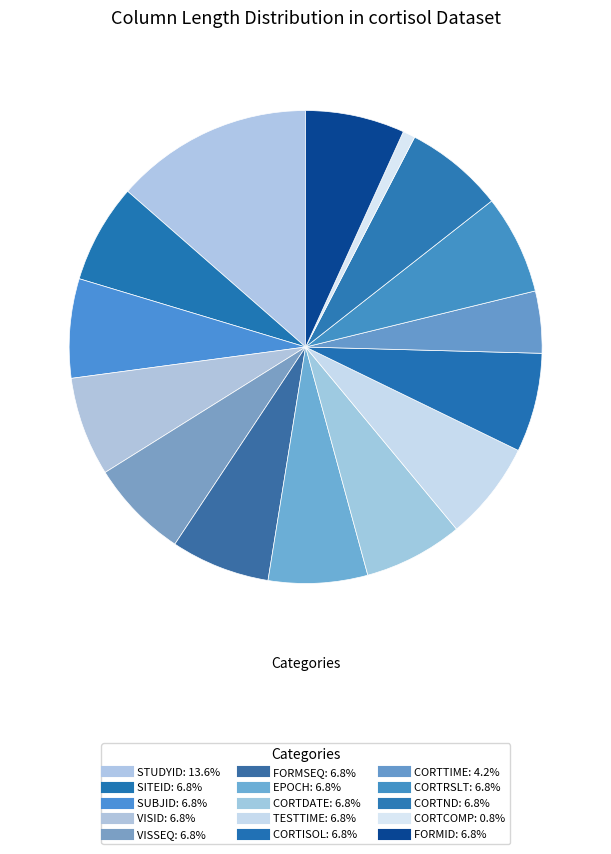

How much of the chart is everything except CORTTIME?

95.8%